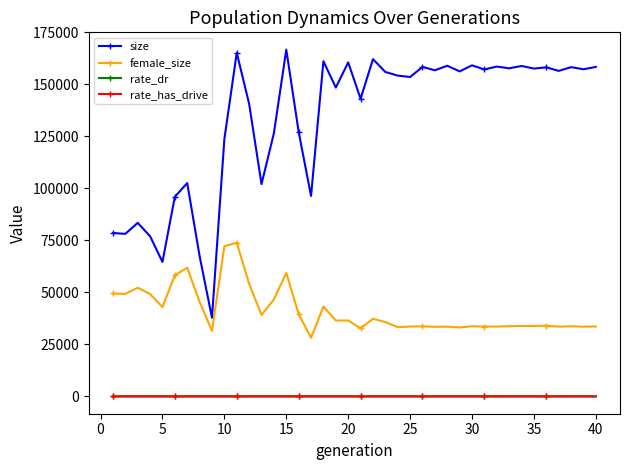

What is the minimum value for size?

37795.0